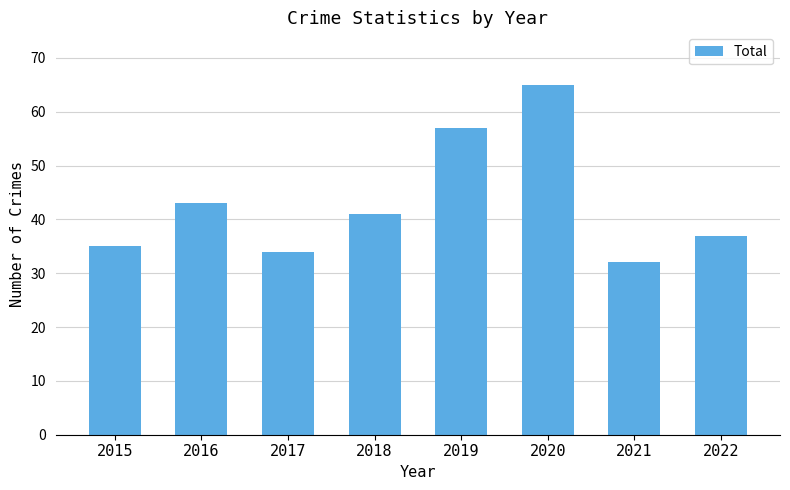

Approximately how many times larger is the value at 2022 compared to 2019?

0.6